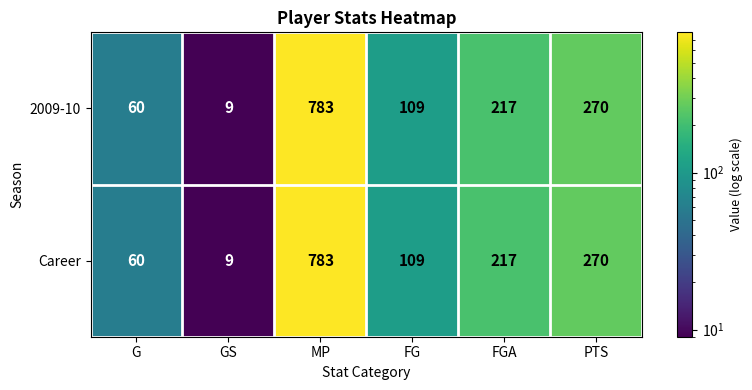

What is the total value across all series at MP?

1566